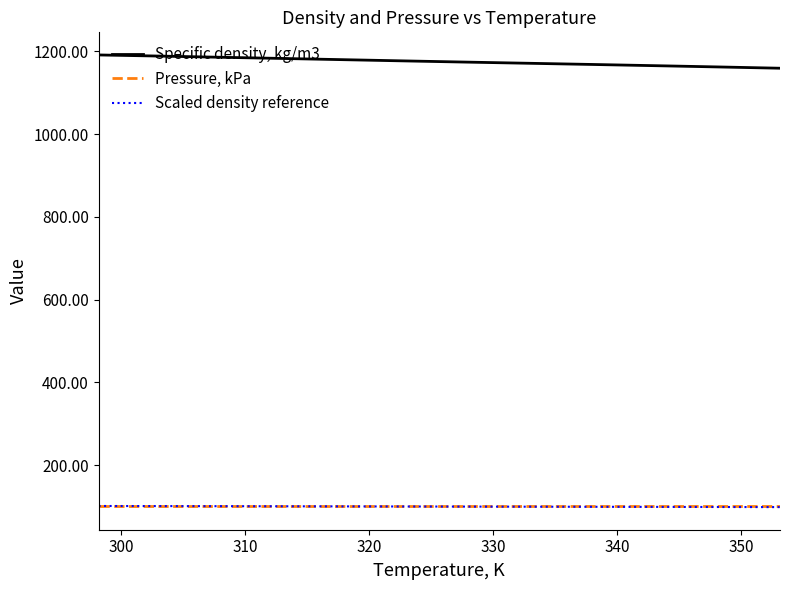

How many lines are shown in the chart?

3